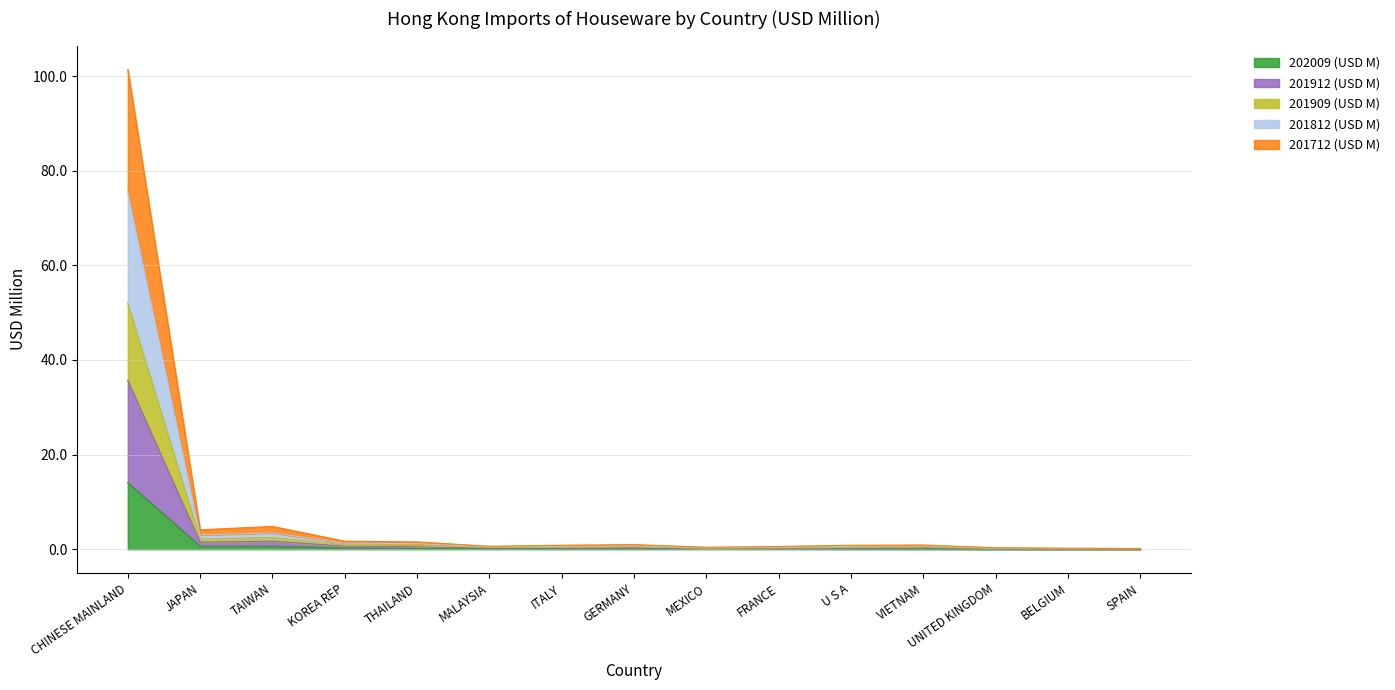

List the labels in order of 202009 (USD M) value, largest first.

CHINESE MAINLAND, JAPAN, TAIWAN, KOREA REP, THAILAND, MALAYSIA, ITALY, GERMANY, MEXICO, FRANCE, U S A, VIETNAM, UNITED KINGDOM, BELGIUM, SPAIN